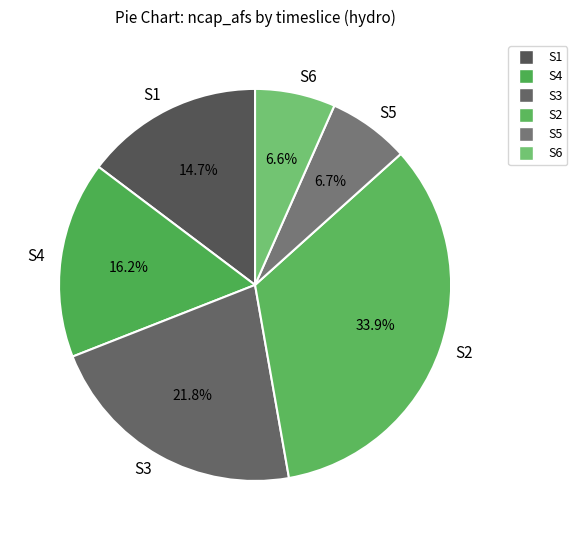

Is there any slice that represents more than half of the pie?

No